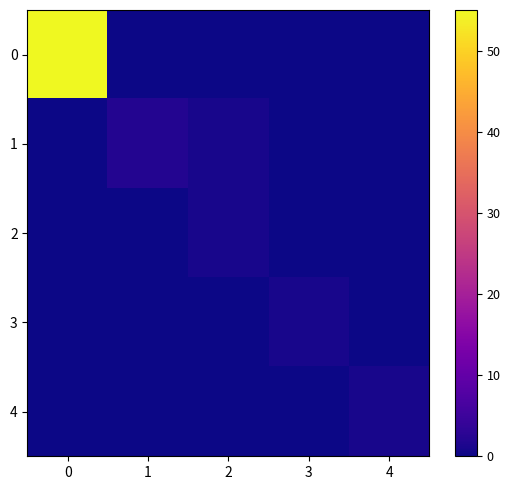

How many distinct data groups are displayed?

5